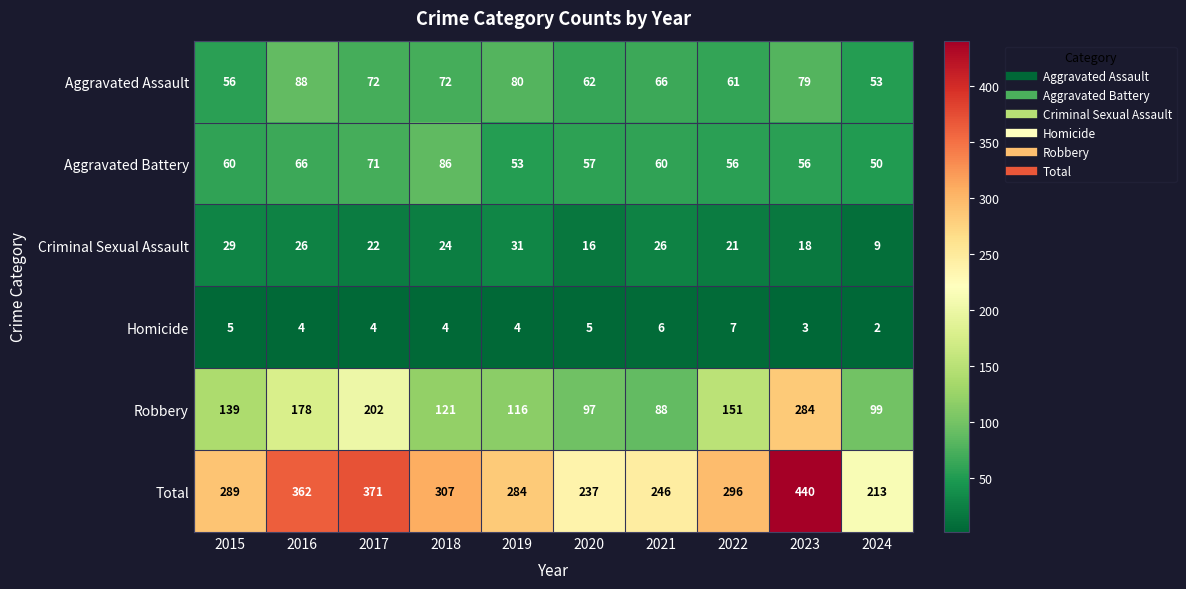

Rank the series by their maximum value, from highest to lowest.

Total, Robbery, Aggravated Assault, Aggravated Battery, Criminal Sexual Assault, Homicide